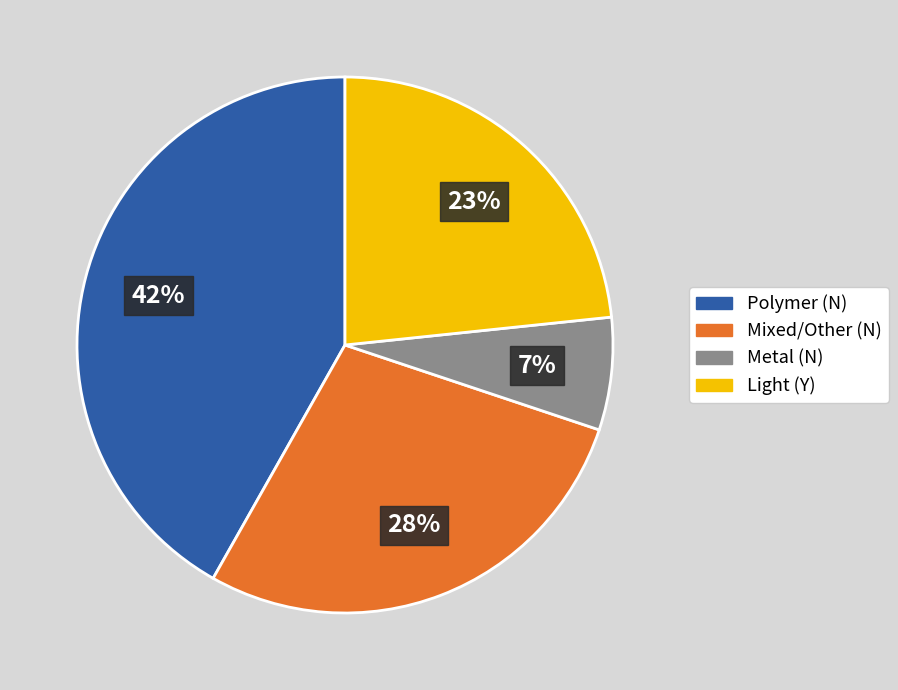

Rank the categories by value from lowest to highest.

Metal (N), Light (Y), Mixed/Other (N), Polymer (N)